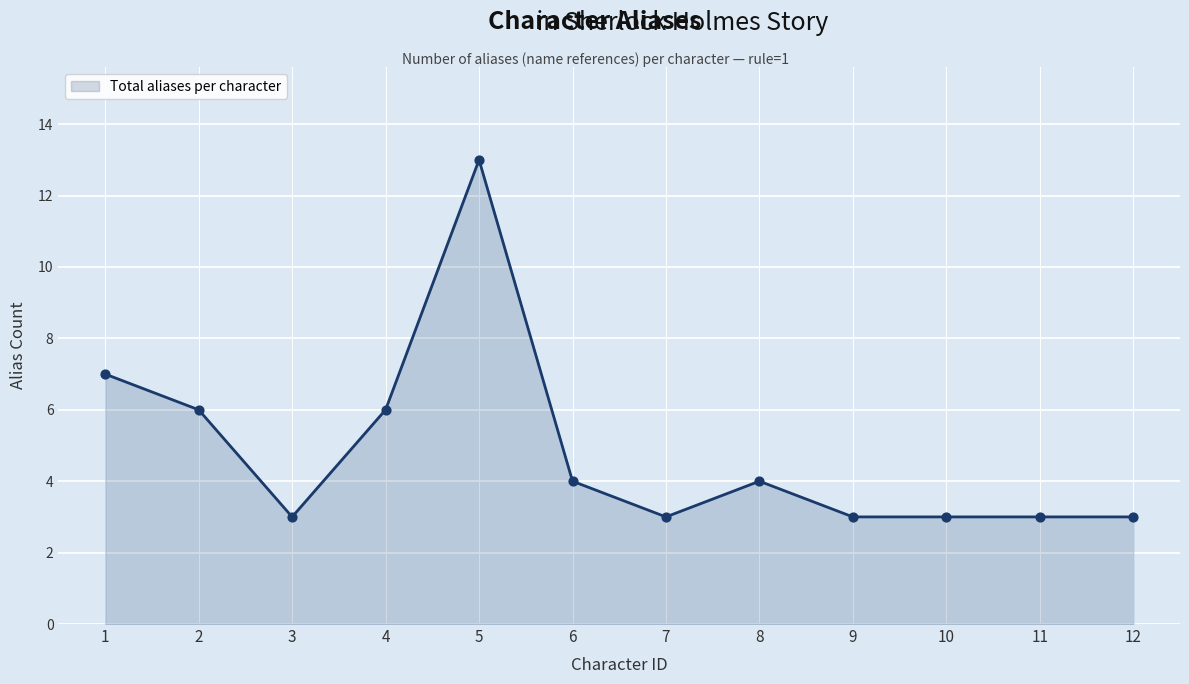

What is the change in value from 3 to 5?

+10